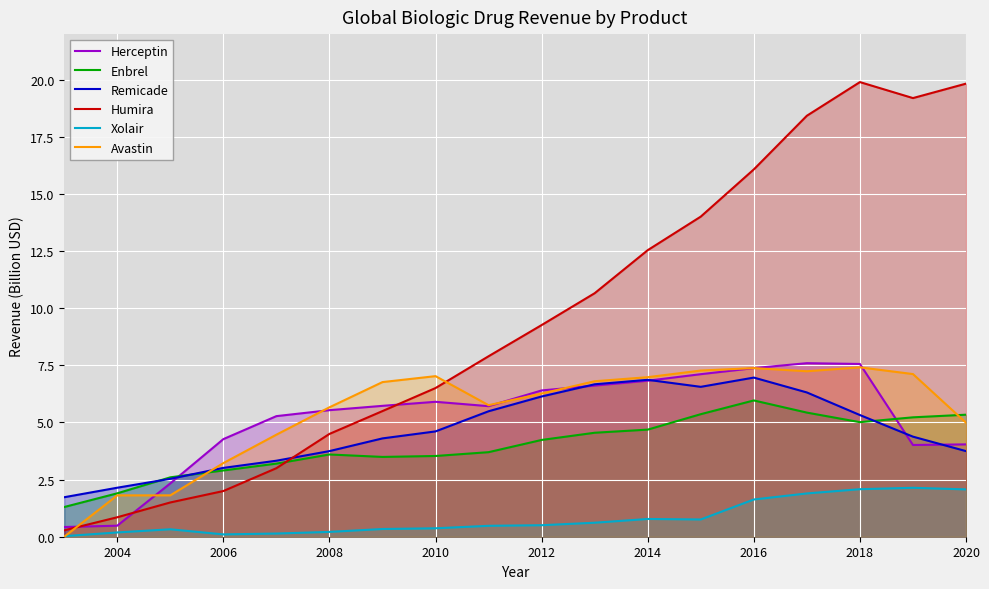

What is the lowest value of the Remicade series?

1.7